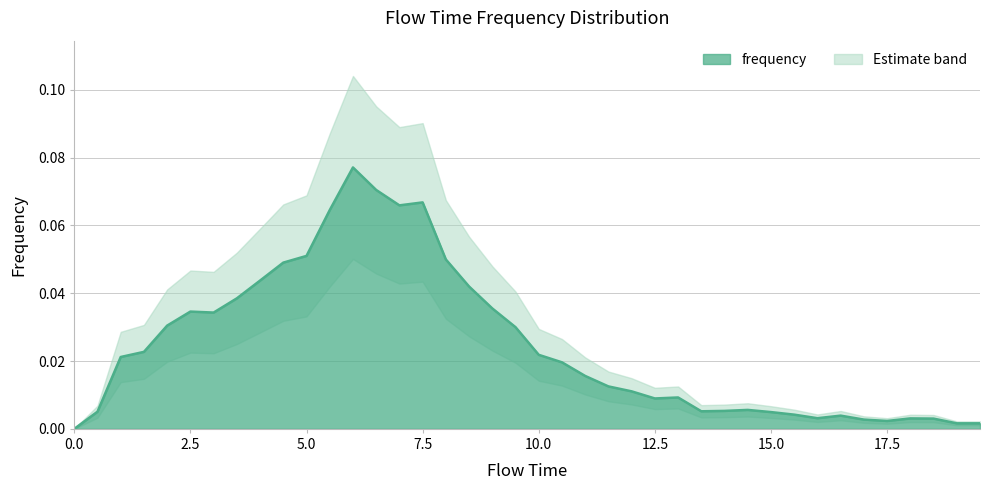

How many categories are shown in the chart?

40